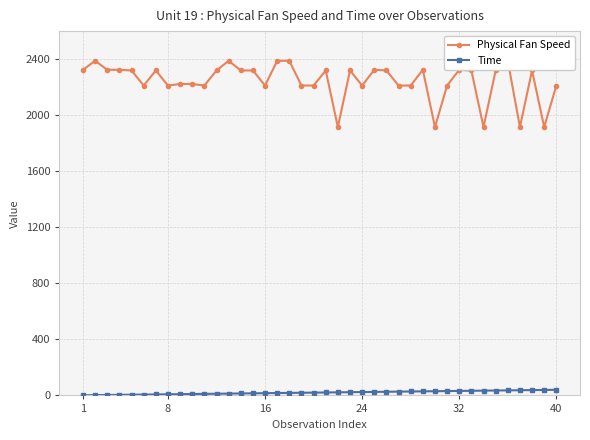

At how many categories does at least one series exceed 144?

40